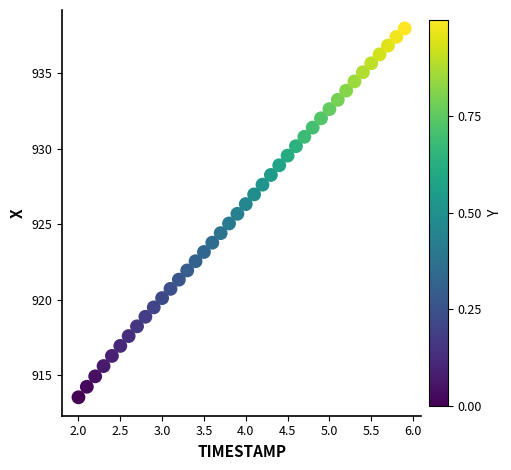

What is the range of Y values (max minus min)?

24.4